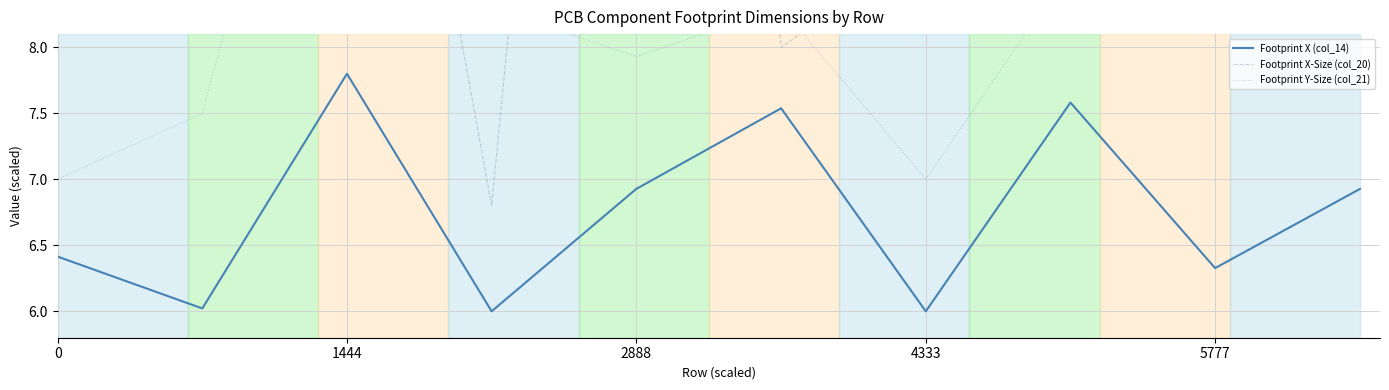

How many data points in Footprint X-Size (col_20) are less than 9?

5